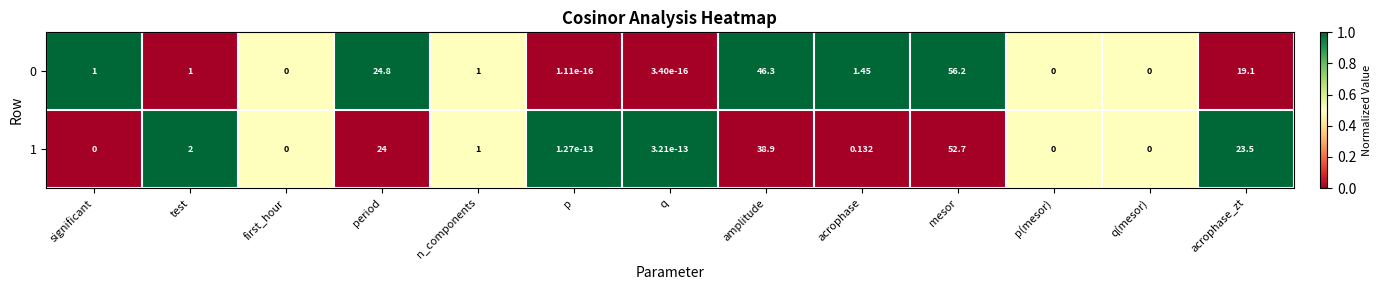

At which label does 0 reach its peak?

mesor